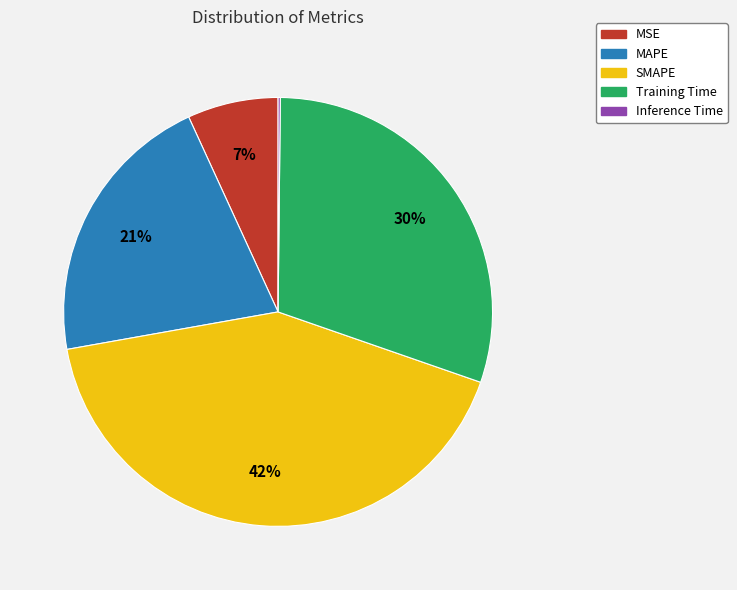

Between Training Time and MSE, which is larger?

Training Time